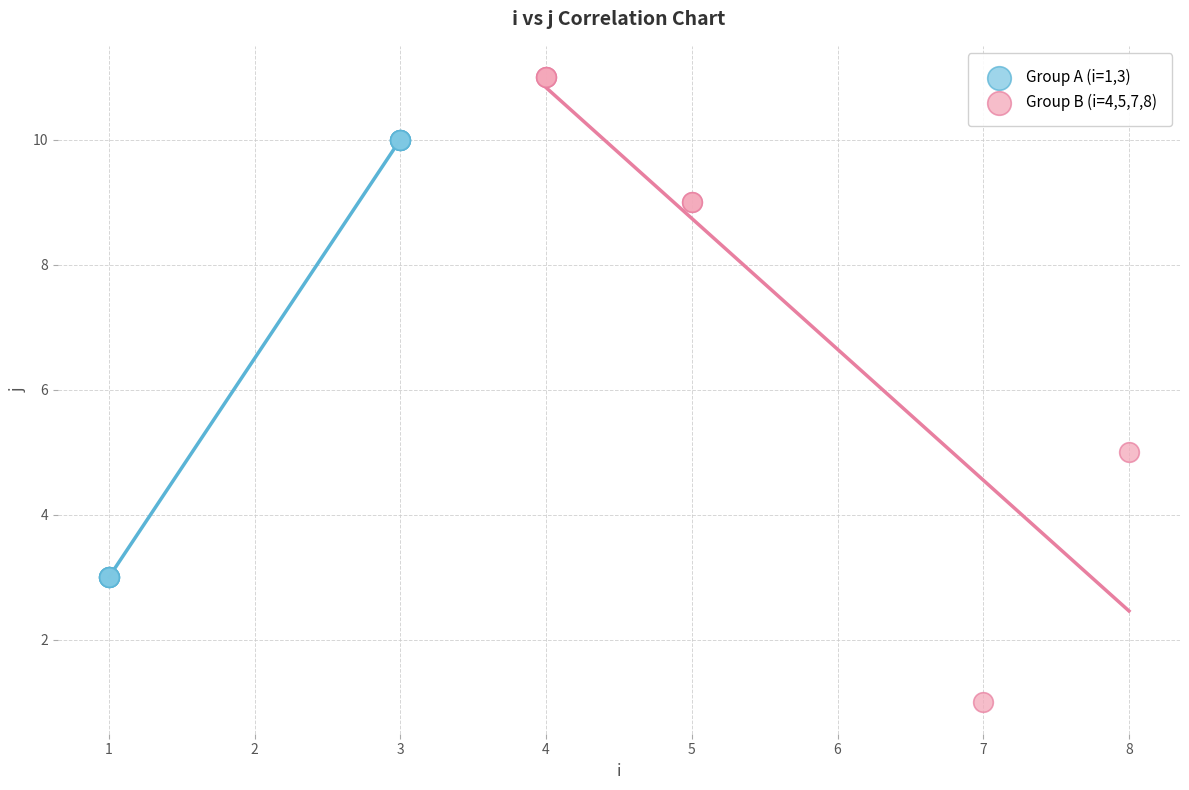

What are all the series names shown in the legend?

Group A (i=1,3), Group B (i=4,5,7,8)